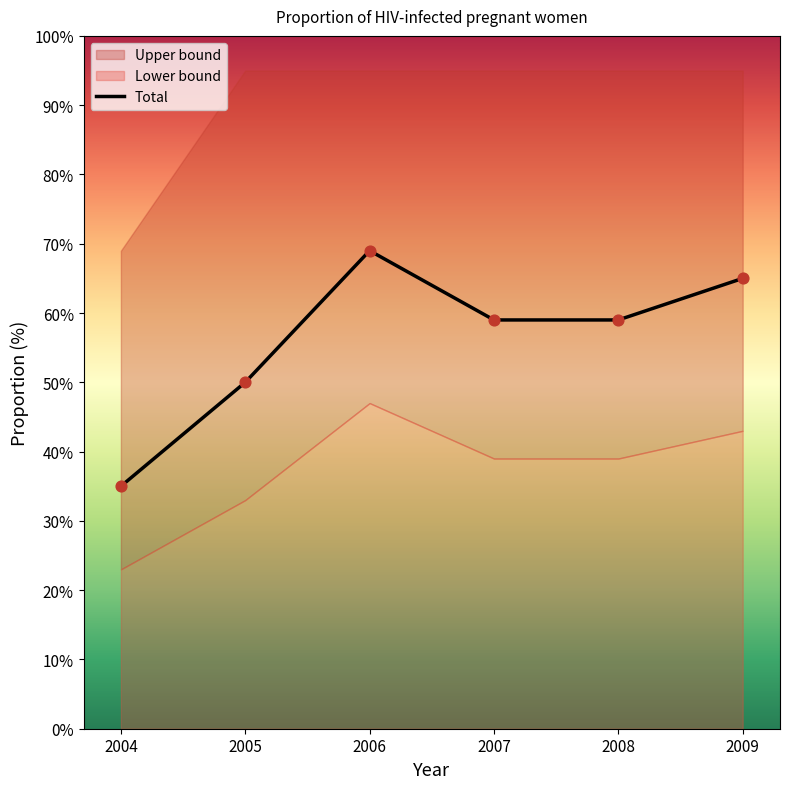

What is the change in value from 2005 to 2009?

+15